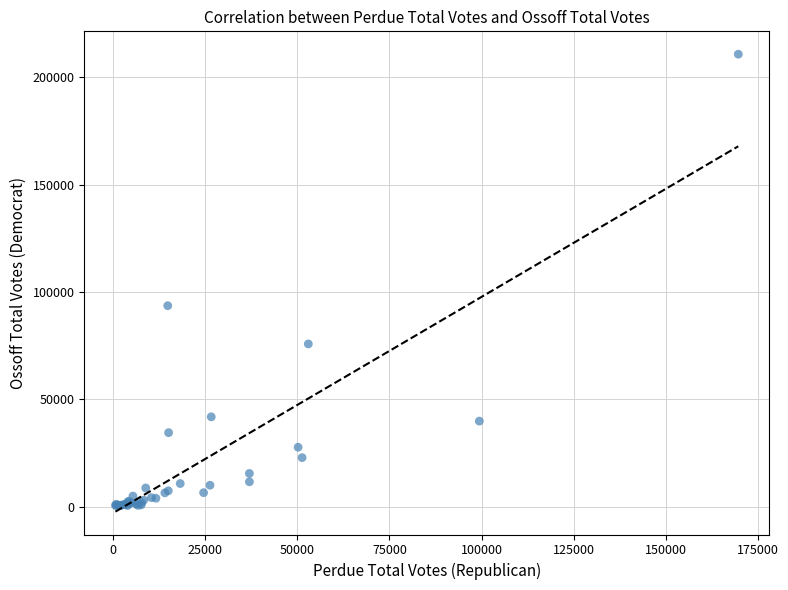

What Y value in the scatter plot is closest to 105721?

93699